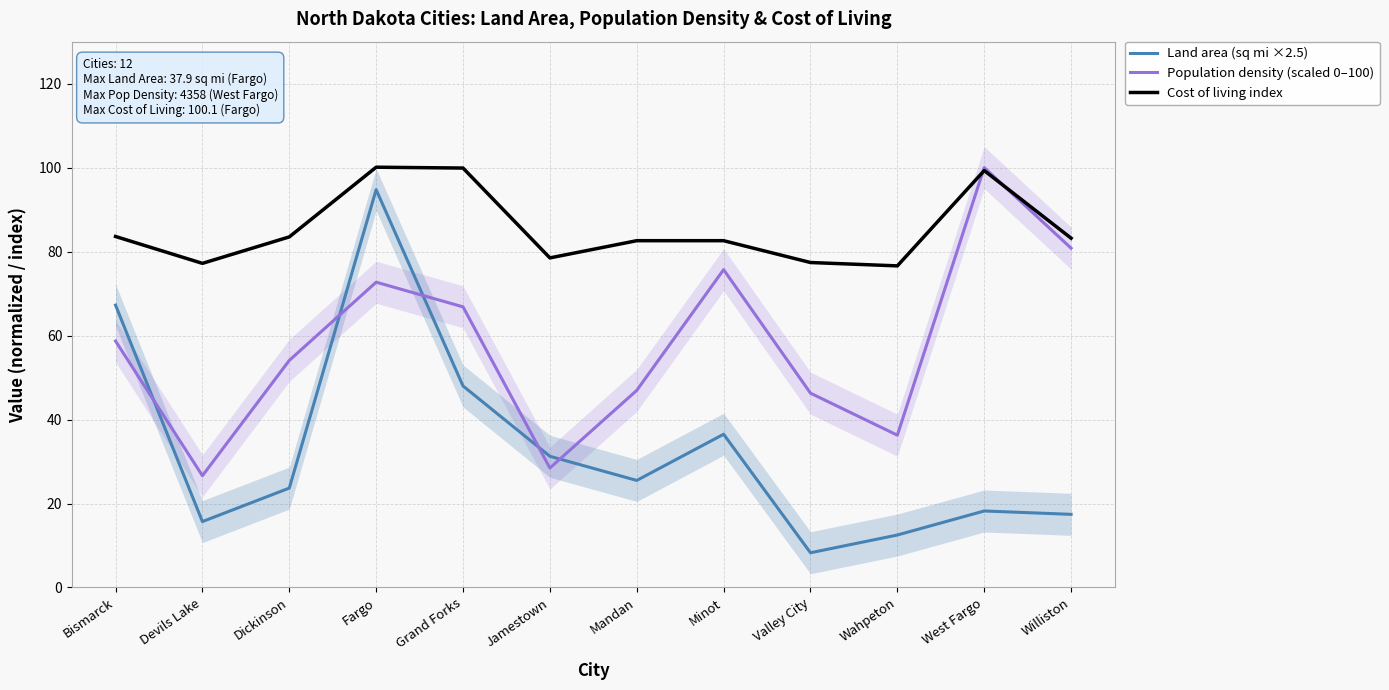

What is the maximum value for Land area (sq mi ×2.5)?

94.8